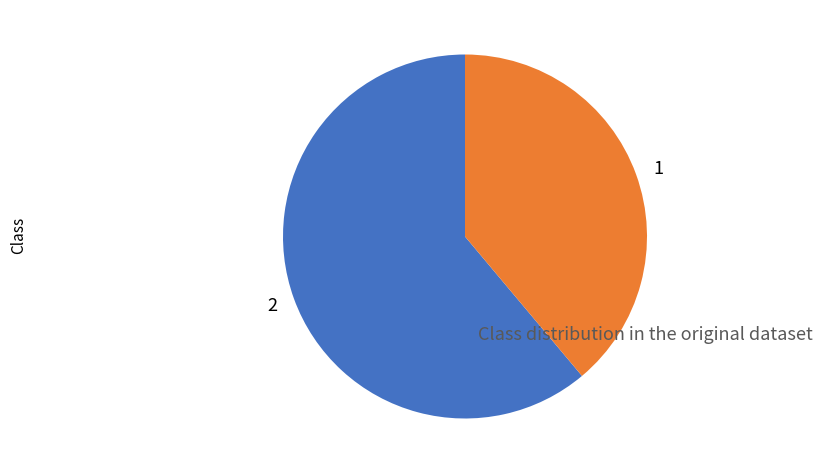

Is it true that 1 is 39% of the pie?

True